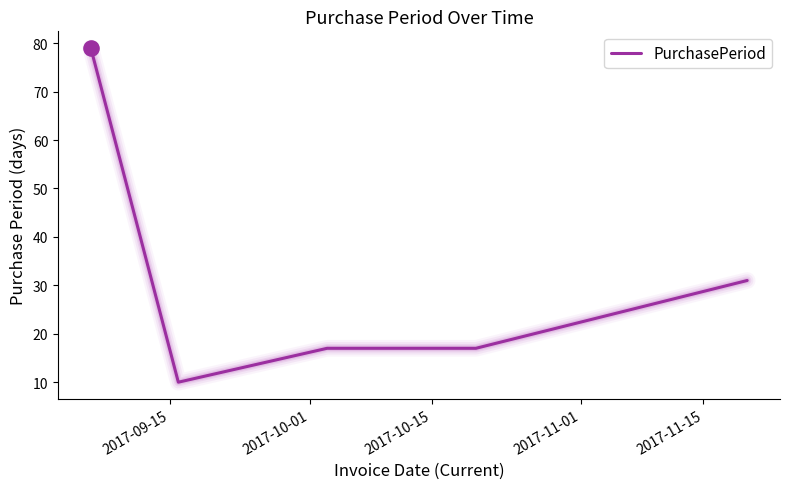

True or false: there are more than 1 points higher than both neighbors.

False